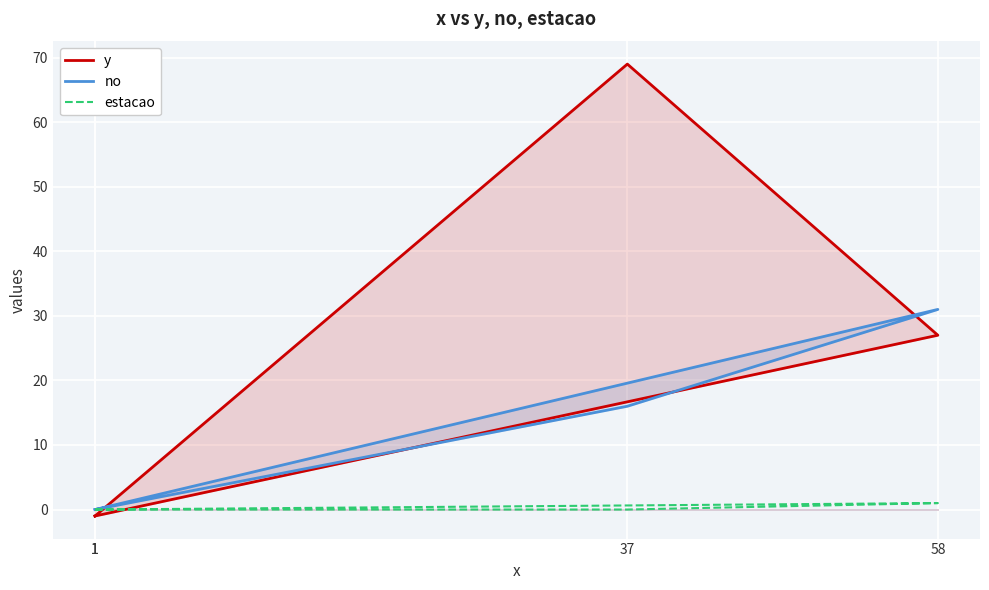

The value of no at 58 is 49. True or false?

False